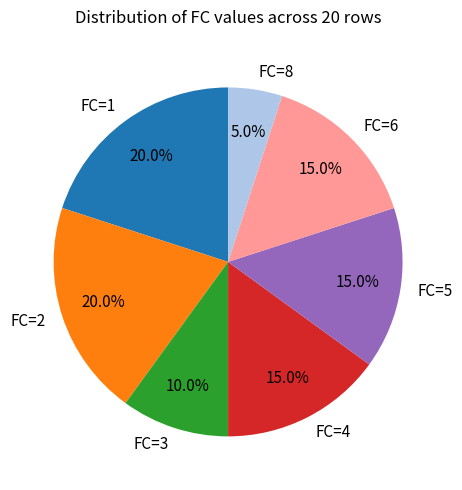

To the nearest percent, what is the average slice percentage?

14%